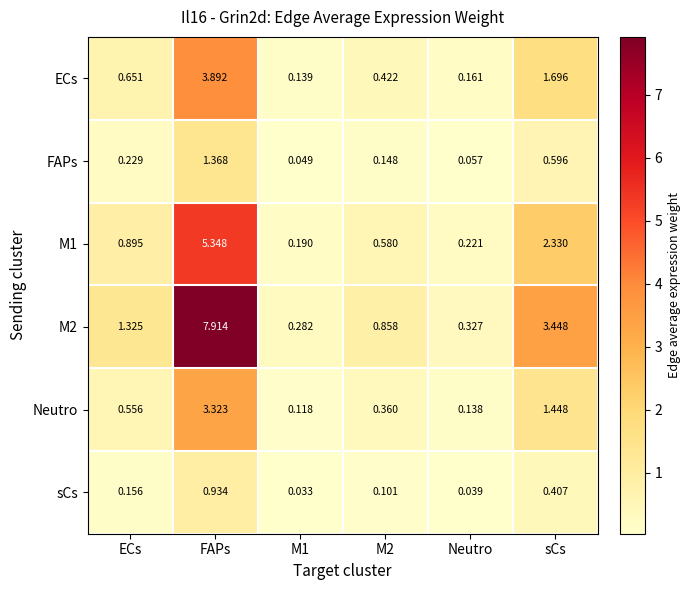

Reading left to right, what are all the values shown in this chart?

ECs: ECs=0.7	FAPs=3.9	M1=0.1	M2=0.4	Neutro=0.2	sCs=1.7
FAPs: ECs=0.2	FAPs=1.4	M1=0.0	M2=0.1	Neutro=0.1	sCs=0.6
M1: ECs=0.9	FAPs=5.3	M1=0.2	M2=0.6	Neutro=0.2	sCs=2.3
M2: ECs=1.3	FAPs=7.9	M1=0.3	M2=0.9	Neutro=0.3	sCs=3.4
Neutro: ECs=0.6	FAPs=3.3	M1=0.1	M2=0.4	Neutro=0.1	sCs=1.4
sCs: ECs=0.2	FAPs=0.9	M1=0.0	M2=0.1	Neutro=0.0	sCs=0.4